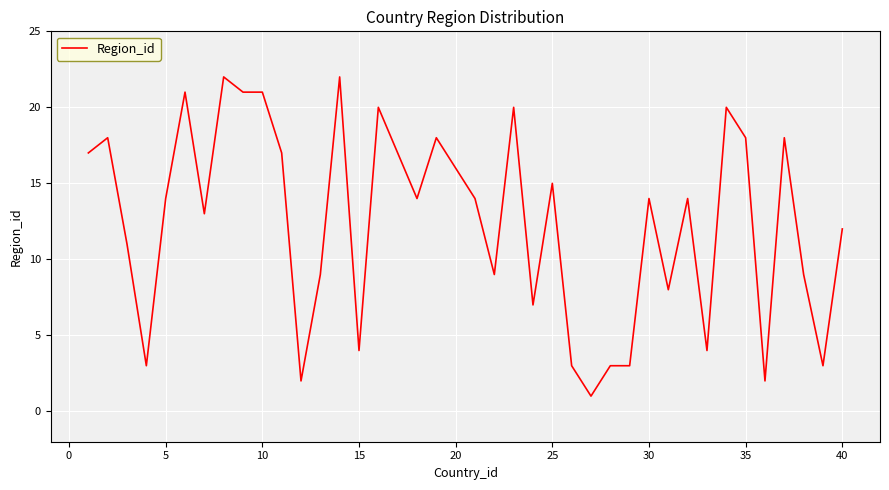

What is the greatest value displayed?

22